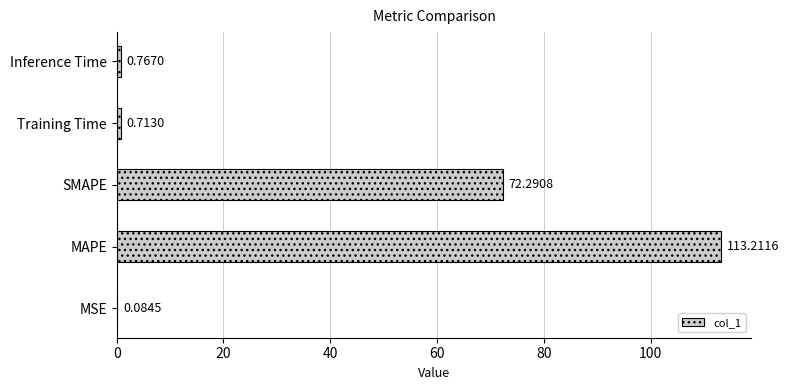

Which has a higher value, Inference Time or Training Time?

Inference Time